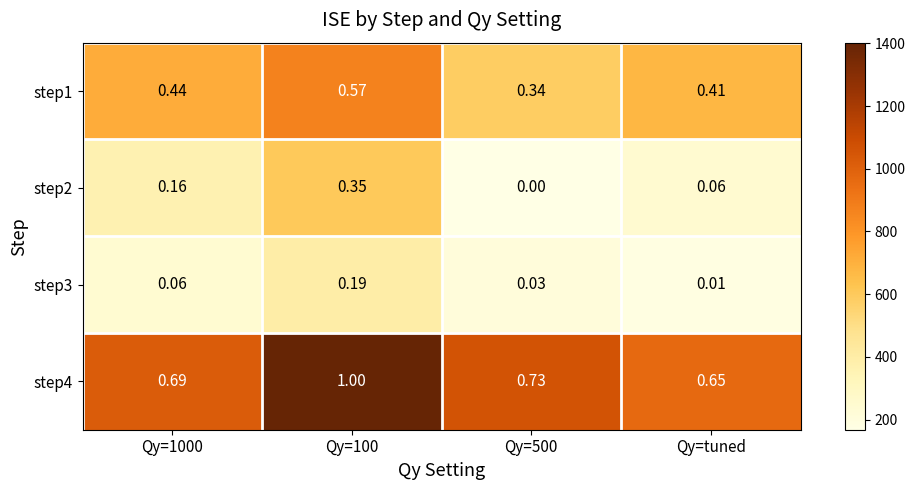

Which series changed the most between Qy=100 and Qy=500?

step2